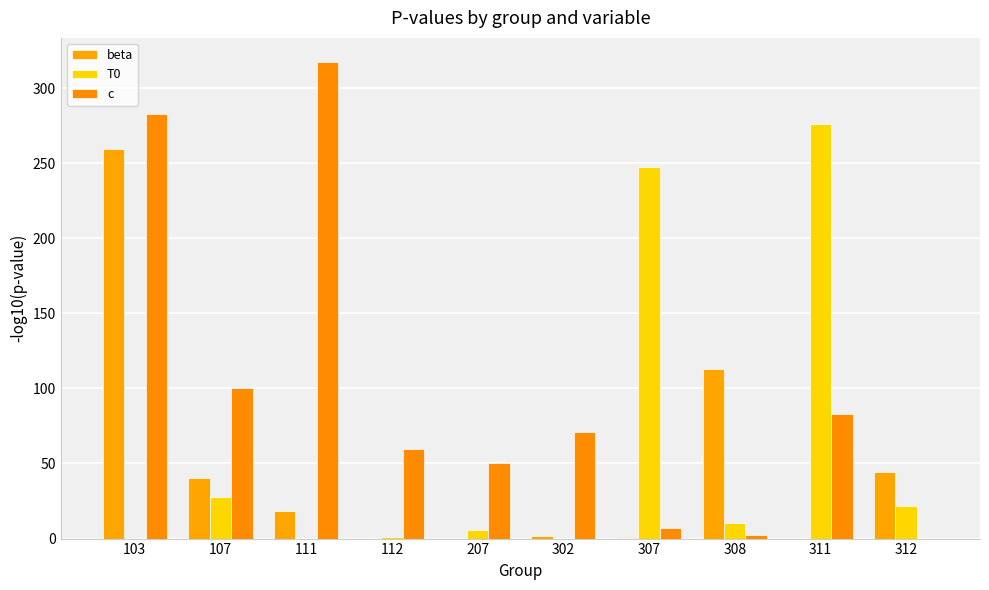

Reading left to right, transcribe all the data shown in this chart.

beta: 103=259.4	107=40.5	111=18.6	112=0.0	207=0.0	302=1.6	307=0.2	308=113.0	311=0.0	312=44.5
T0: 103=0.0	107=27.4	111=0.0	112=1.0	207=5.4	302=0.0	307=247.3	308=10.1	311=275.9	312=21.9
c: 103=282.6	107=100.6	111=317.5	112=59.4	207=50.3	302=71.0	307=6.7	308=2.4	311=83.2	312=0.0